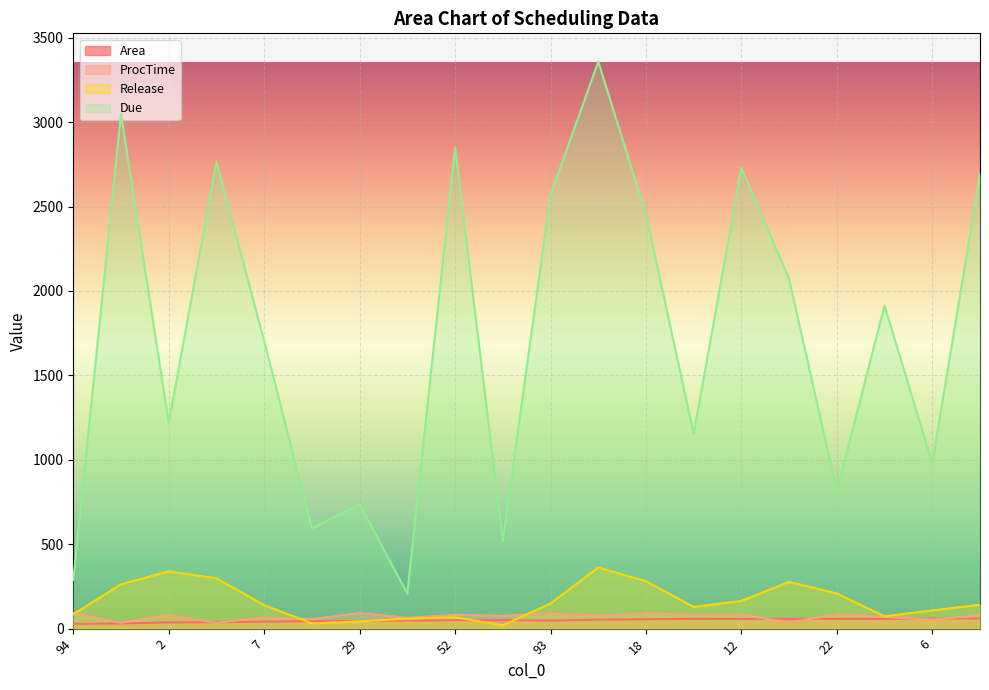

How many interior local valleys does the Release series have?

4